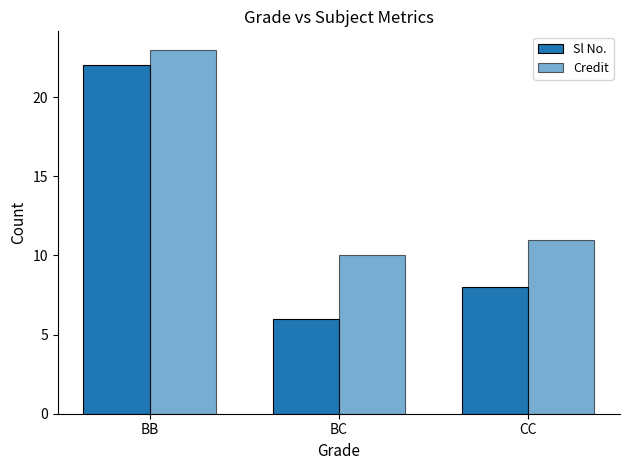

Are the bars grouped side by side (vs. stacked)?

Yes